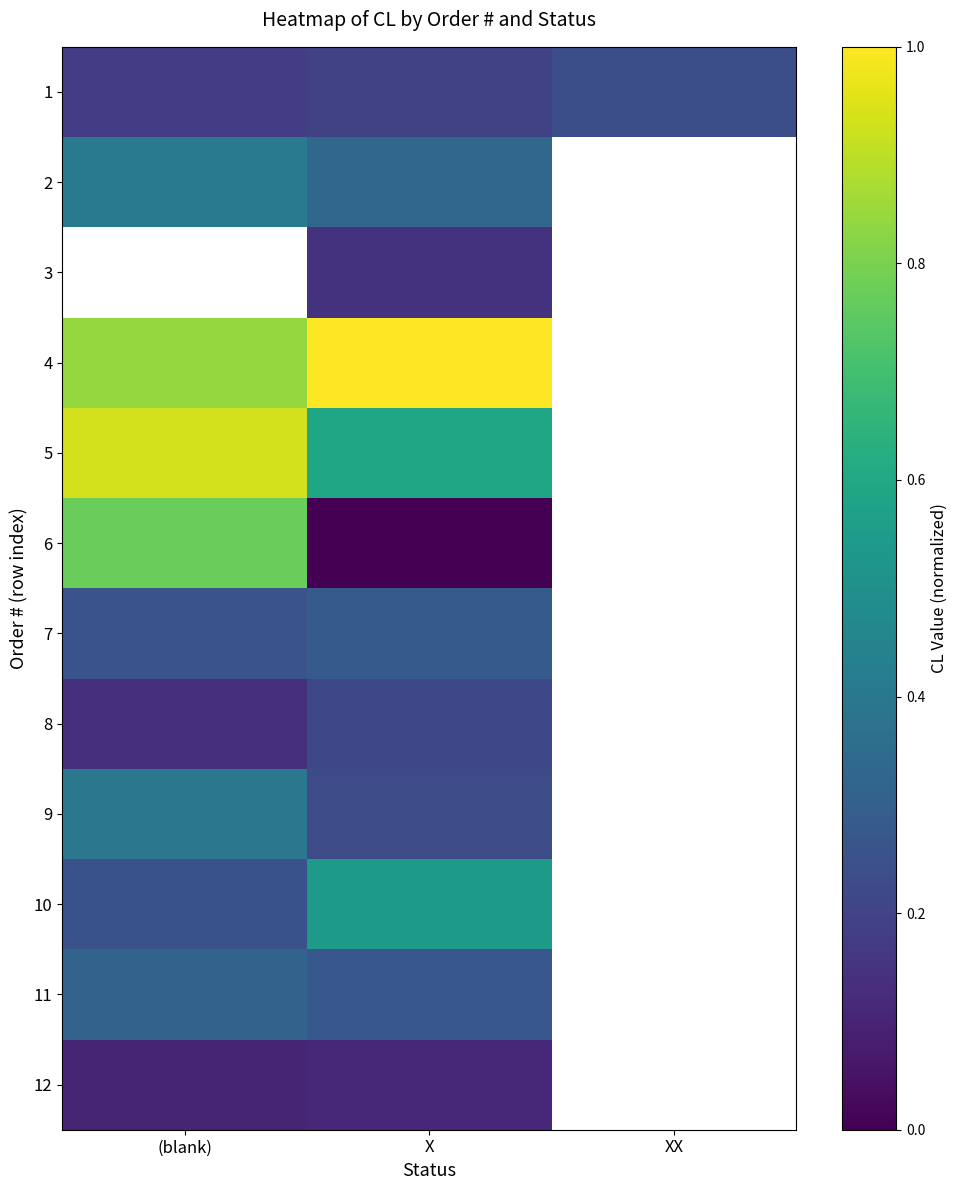

Which category has the highest value in the 7 series?

X